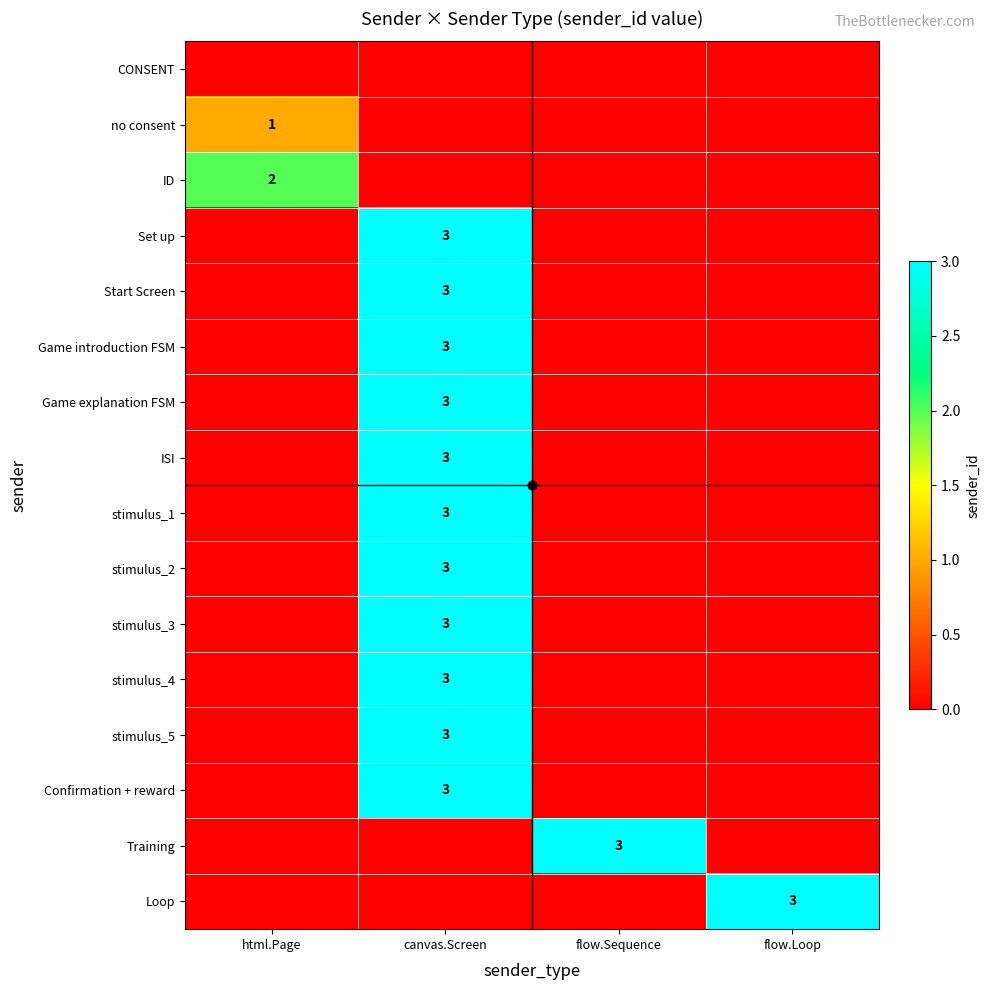

Rank the series at flow.Sequence from lowest to highest value.

no consent, ID, Set up, Start Screen, Game introduction FSM, Game explanation FSM, ISI, stimulus_1, stimulus_2, stimulus_3, stimulus_4, stimulus_5, Confirmation + reward, Loop, Training